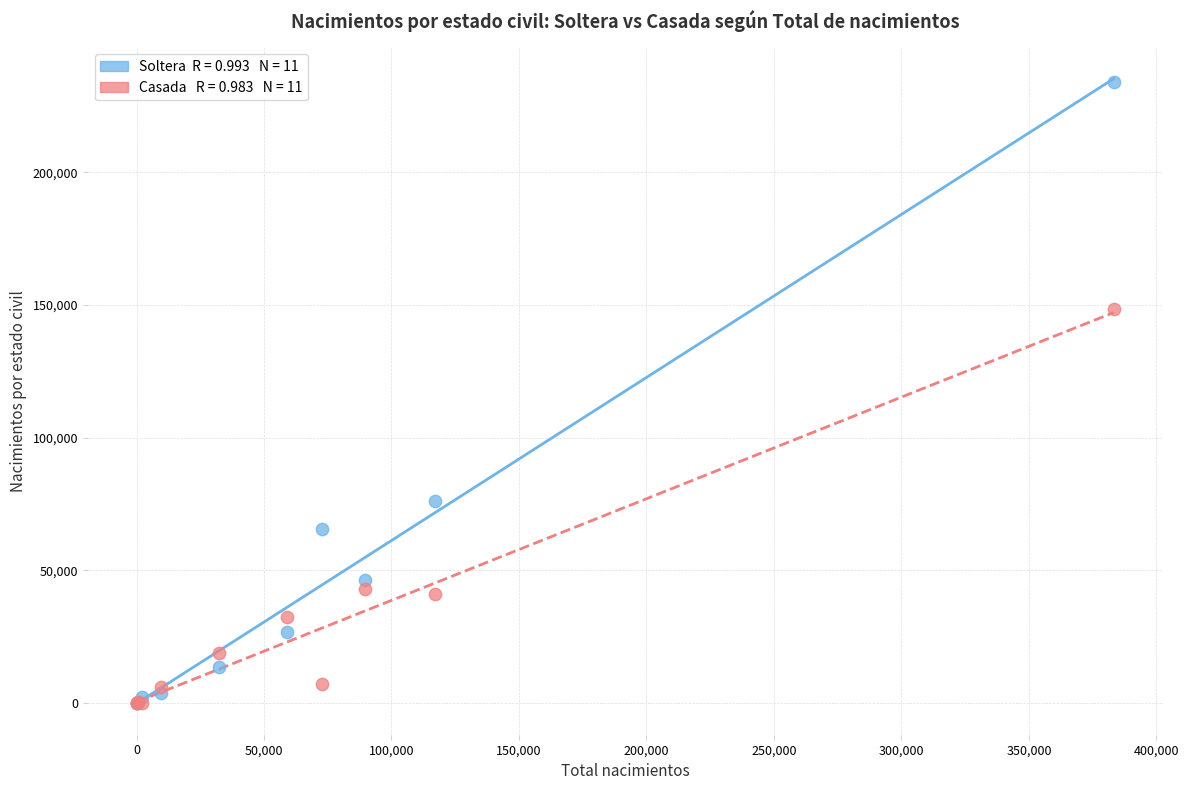

Across all series, what Y value is closest to 117012?

148472